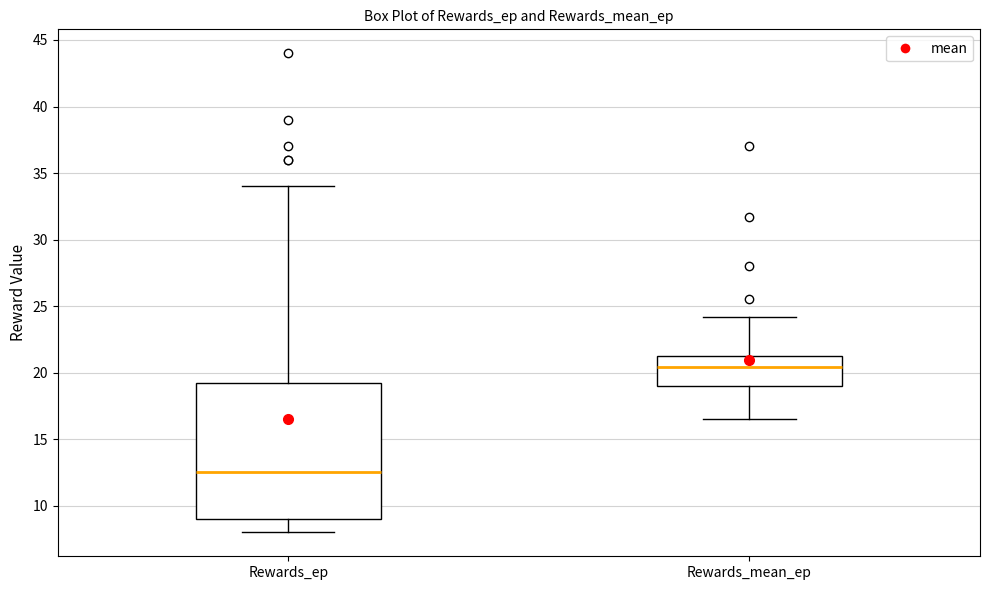

Where is the lower edge of the box for Rewards_ep on the y-axis? The values are not printed on the chart, so give them approximately, as read against the axis.

9.0